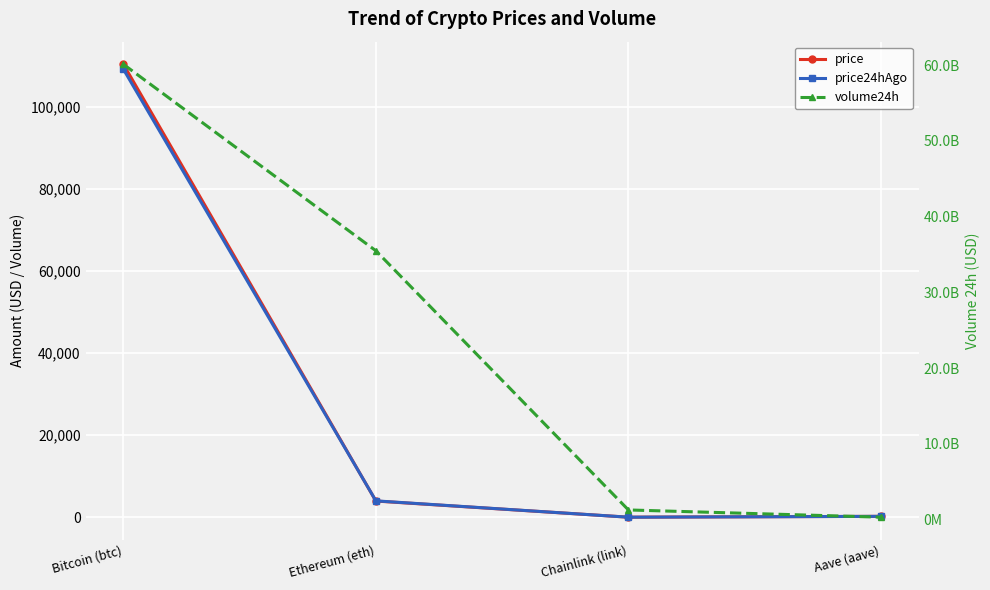

At how many categories does at least one series exceed 8577352264?

2